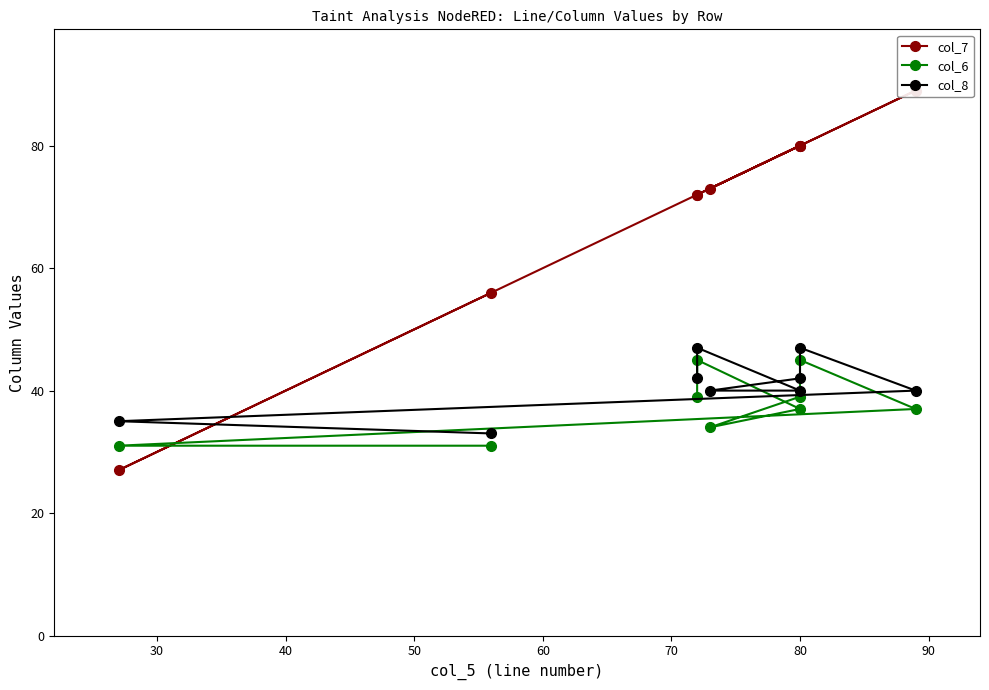

How many lines are shown in the chart?

3